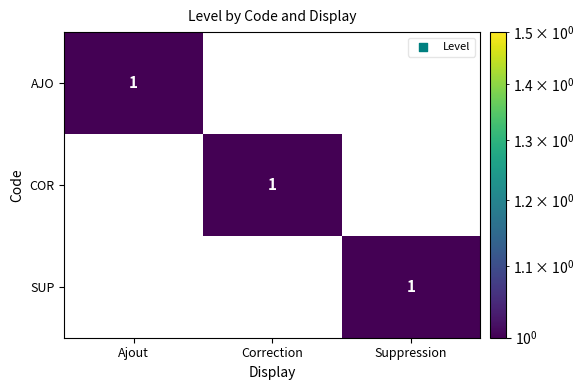

How many SUP values are between 0 and 1?

3